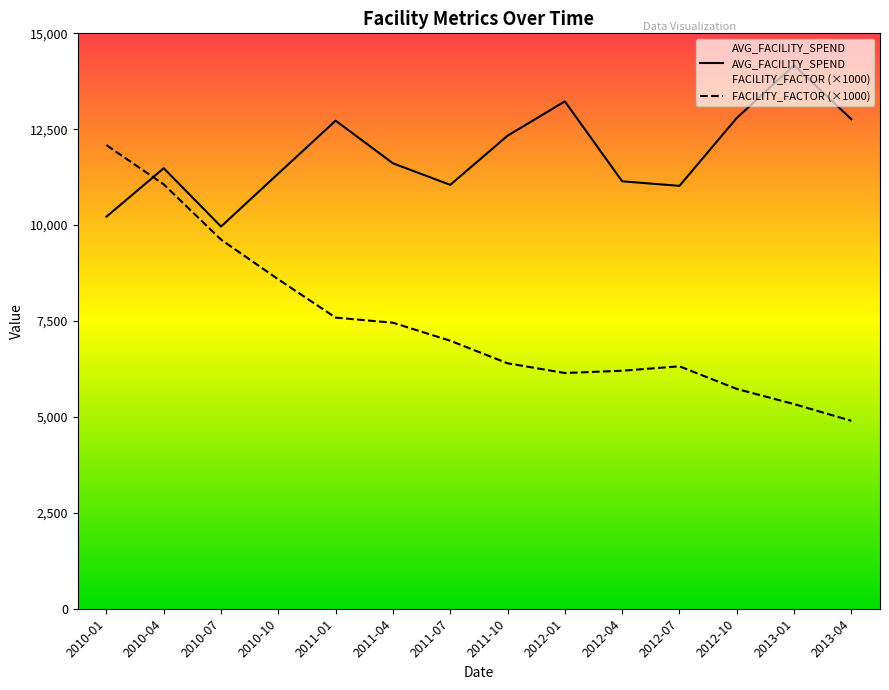

What is the label of the 14th point from the left?

2013-04